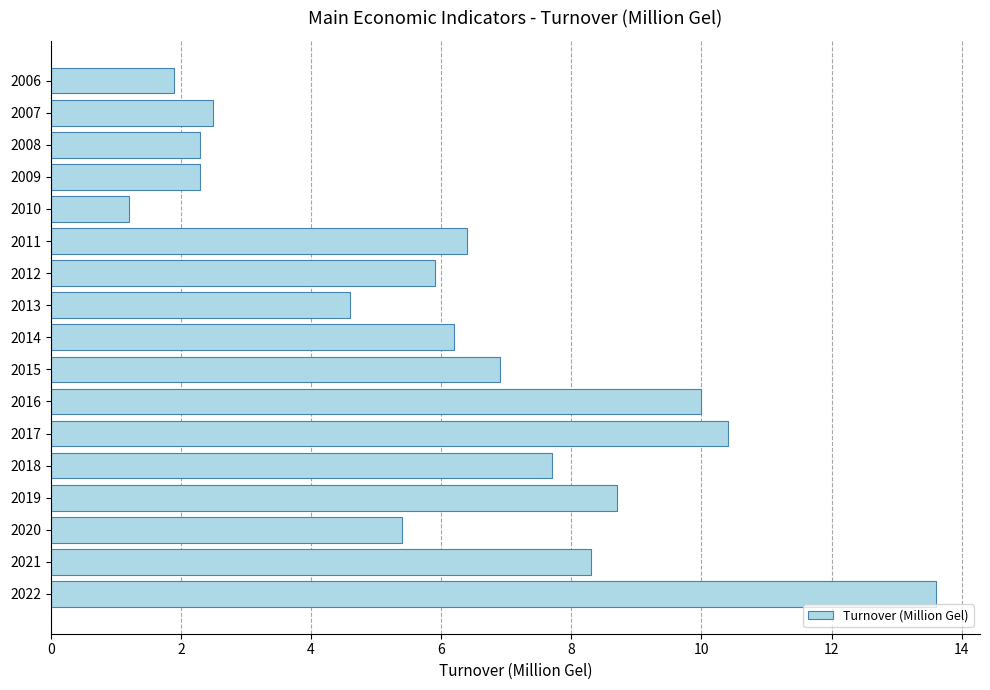

What is the change in value from 2014 to 2021?

+2.1